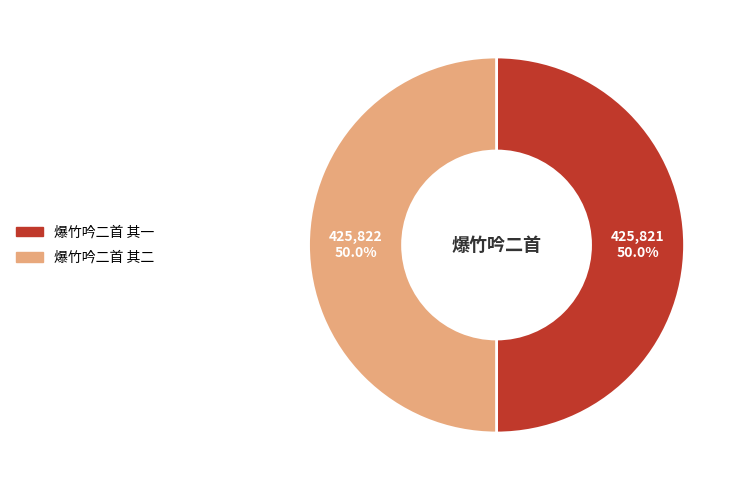

What is the ratio of the value at 爆竹吟二首 其二 to the value at 爆竹吟二首 其一?

1.0